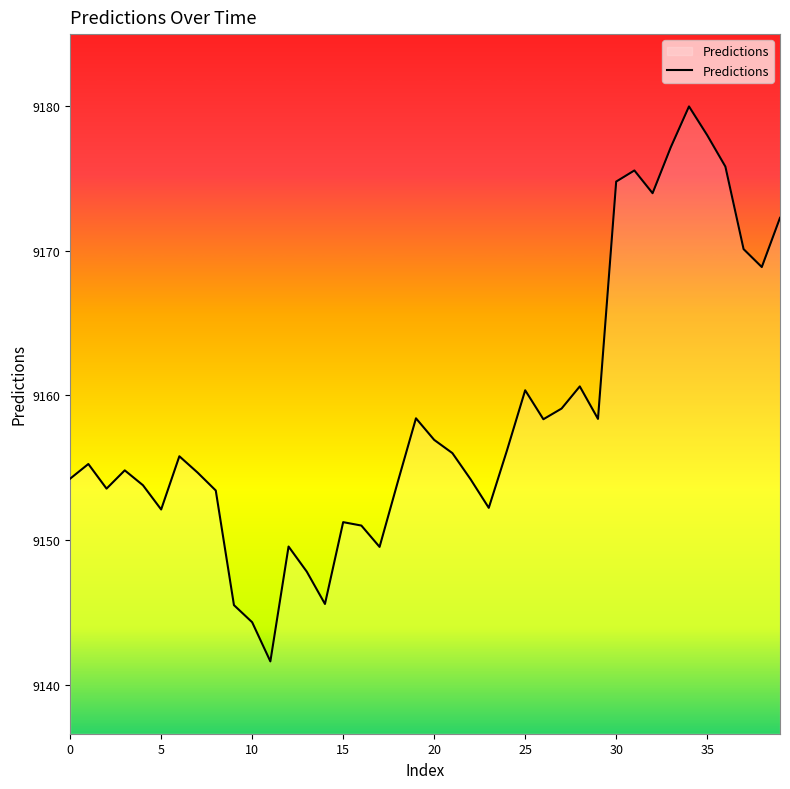

What is the maximum value shown in the chart?

9180.0